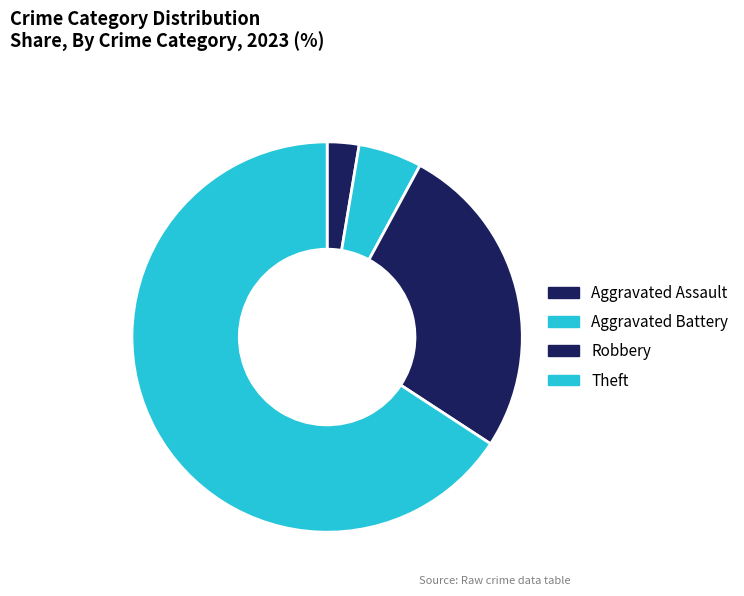

Which has a higher value, Robbery or Aggravated Assault?

Robbery